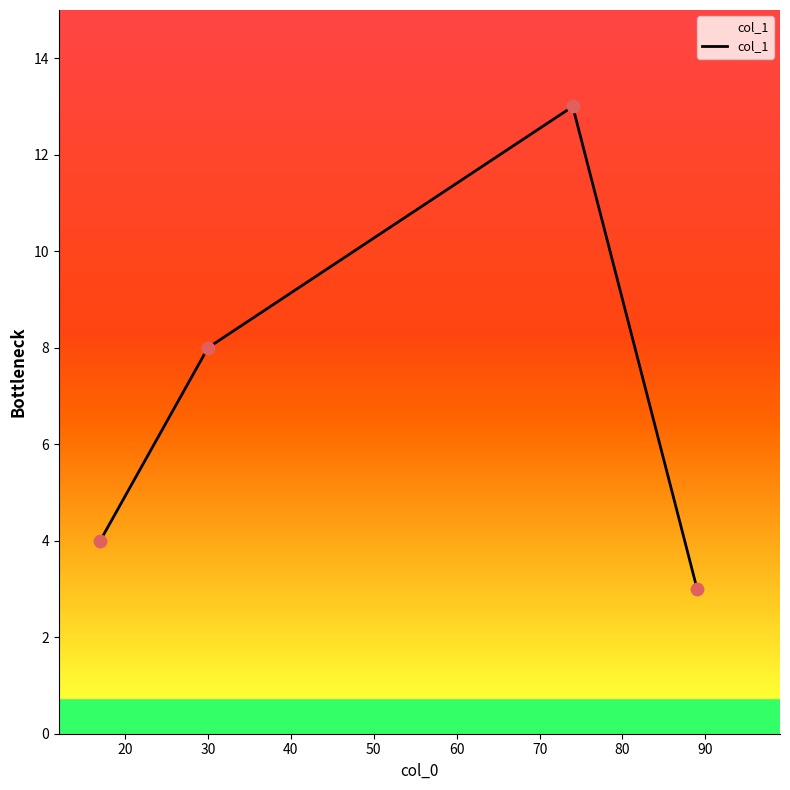

What is the greatest value displayed?

13